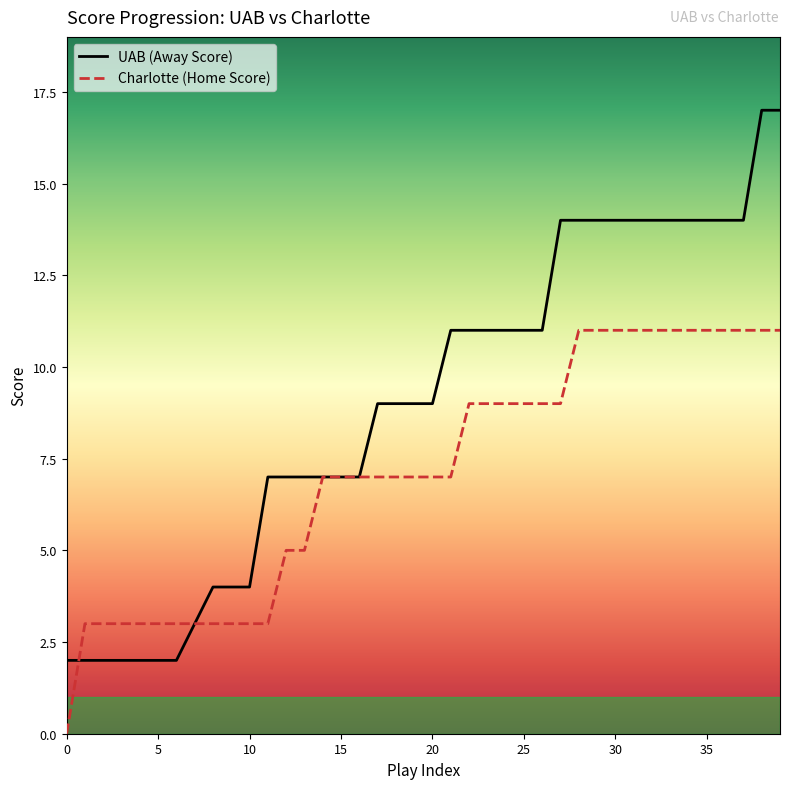

Count the number of data series in this chart.

2